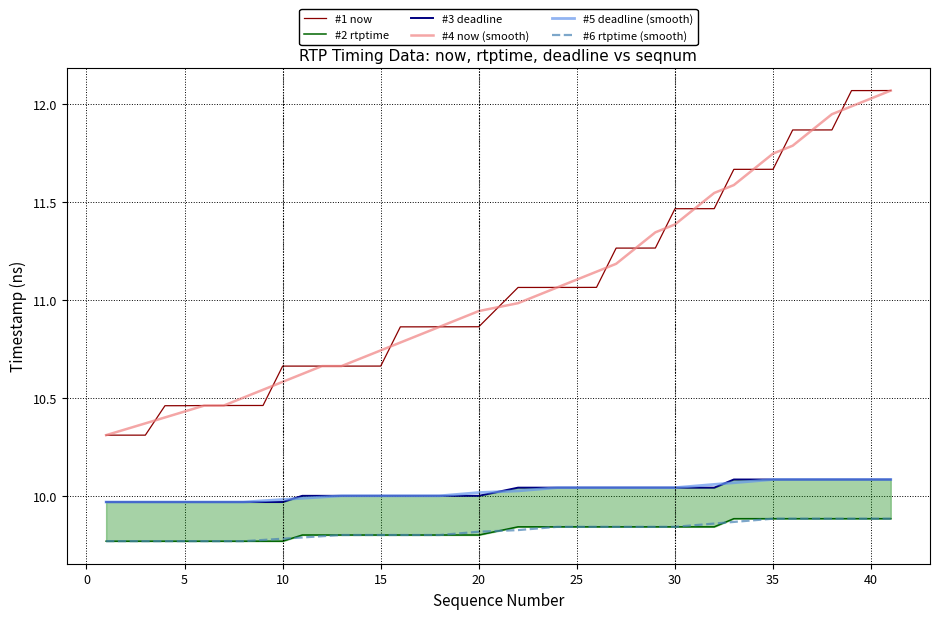

The value of #6 rtptime (smooth) at 15 is 17.3. True or false?

False